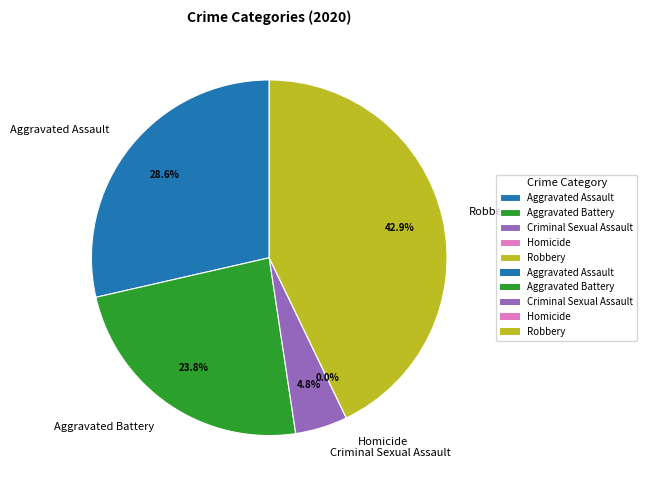

How many segments does this pie chart have?

5